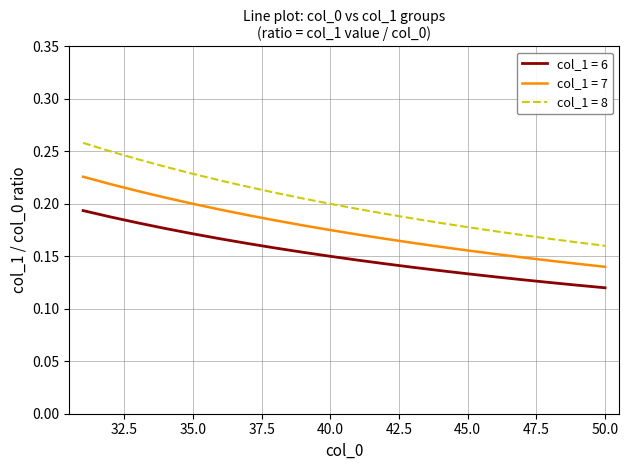

True or false: col_1 = 8 has more than 1 interior local peaks.

False